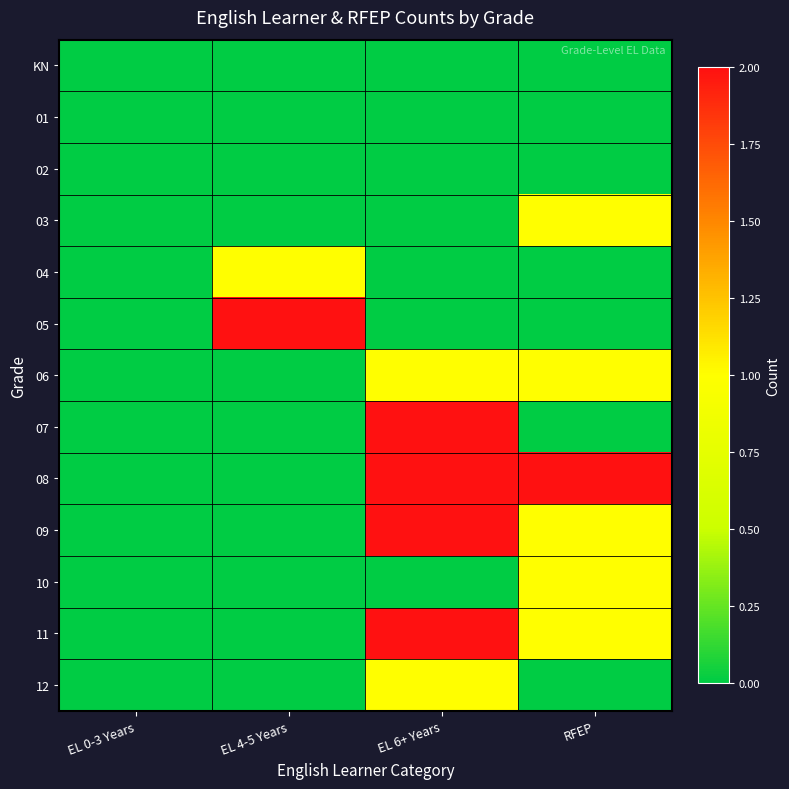

Reading right to left, list all the values displayed in this chart.

KN: RFEP=0	EL 6+ Years=0	EL 4-5 Years=0	EL 0-3 Years=0
01: RFEP=0	EL 6+ Years=0	EL 4-5 Years=0	EL 0-3 Years=0
02: RFEP=0	EL 6+ Years=0	EL 4-5 Years=0	EL 0-3 Years=0
03: RFEP=1	EL 6+ Years=0	EL 4-5 Years=0	EL 0-3 Years=0
04: RFEP=0	EL 6+ Years=0	EL 4-5 Years=1	EL 0-3 Years=0
05: RFEP=0	EL 6+ Years=0	EL 4-5 Years=2	EL 0-3 Years=0
06: RFEP=1	EL 6+ Years=1	EL 4-5 Years=0	EL 0-3 Years=0
07: RFEP=0	EL 6+ Years=2	EL 4-5 Years=0	EL 0-3 Years=0
08: RFEP=2	EL 6+ Years=2	EL 4-5 Years=0	EL 0-3 Years=0
09: RFEP=1	EL 6+ Years=2	EL 4-5 Years=0	EL 0-3 Years=0
10: RFEP=1	EL 6+ Years=0	EL 4-5 Years=0	EL 0-3 Years=0
11: RFEP=1	EL 6+ Years=2	EL 4-5 Years=0	EL 0-3 Years=0
12: RFEP=0	EL 6+ Years=1	EL 4-5 Years=0	EL 0-3 Years=0